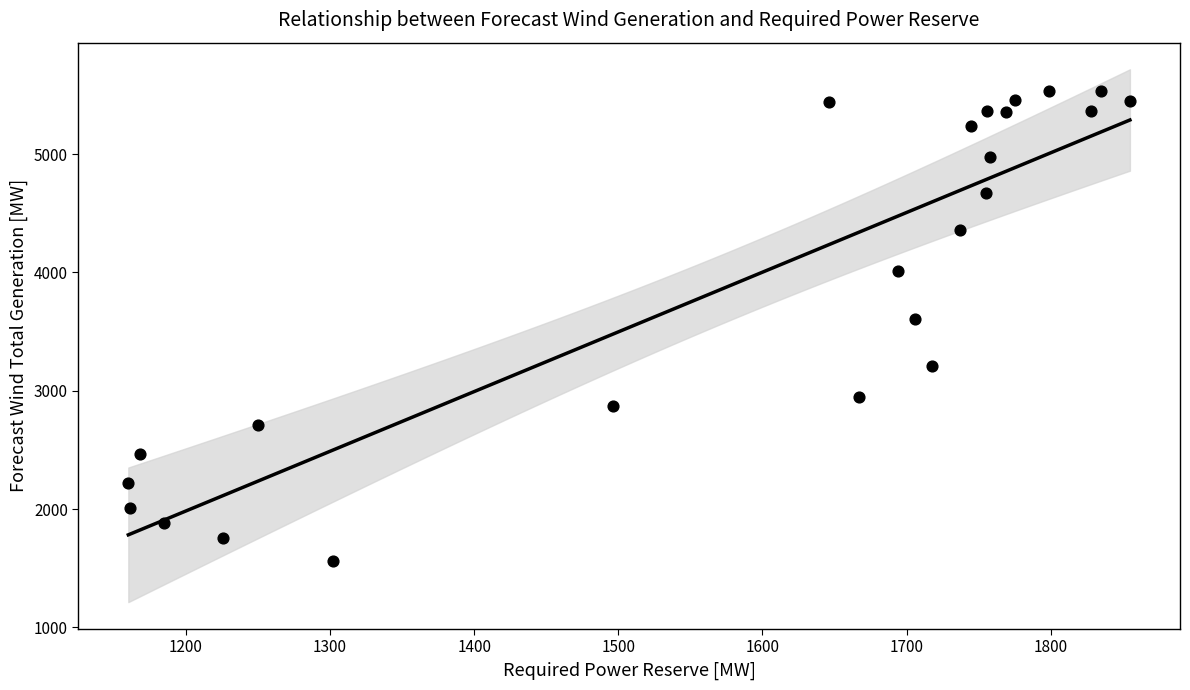

What Y value in the scatter plot is closest to 3547?

3607